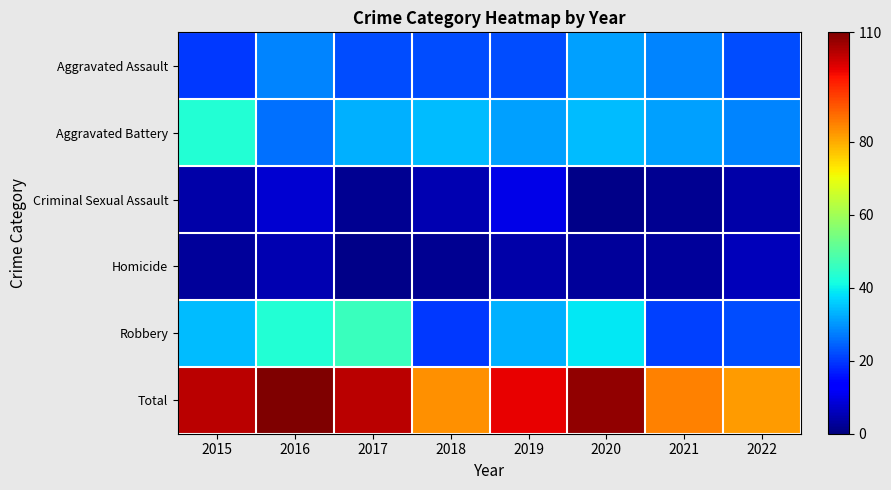

What is the smallest value displayed?

1